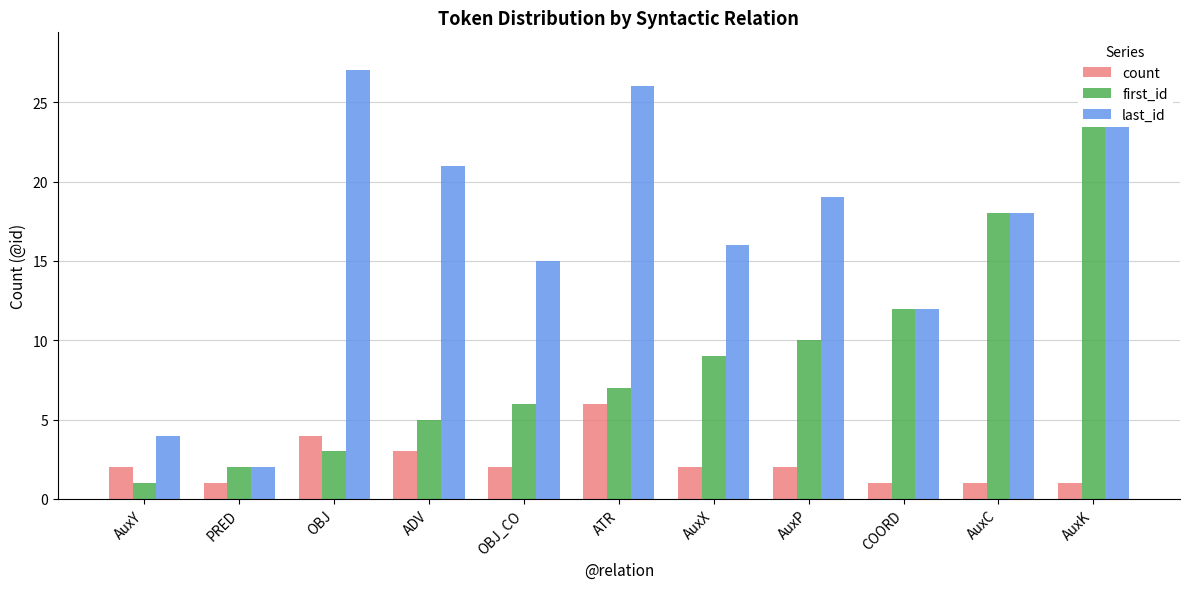

The count series shows 2 at AuxX. True or false?

True